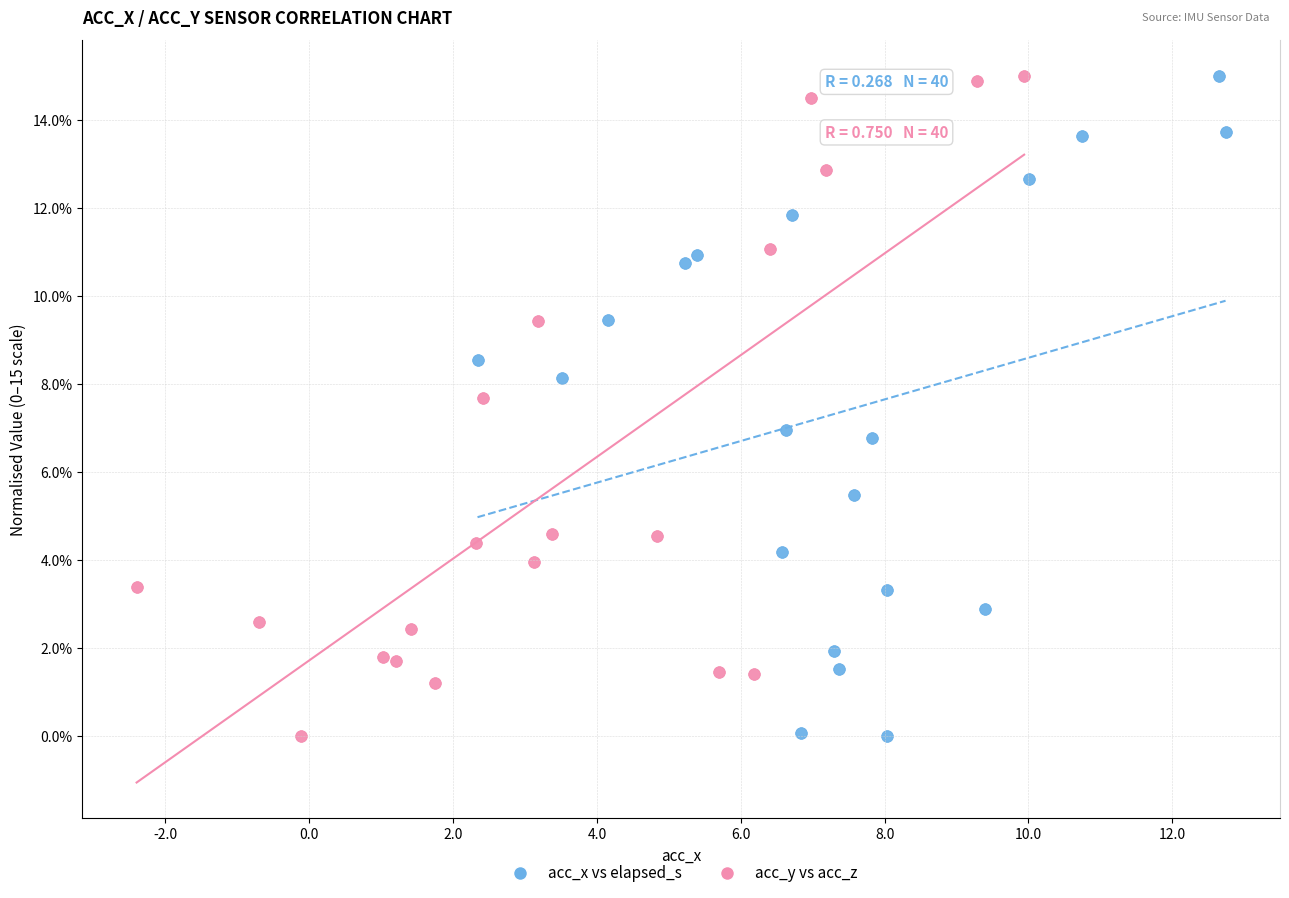

What are all the series names shown in the legend?

acc_x vs elapsed_s, acc_y vs acc_z